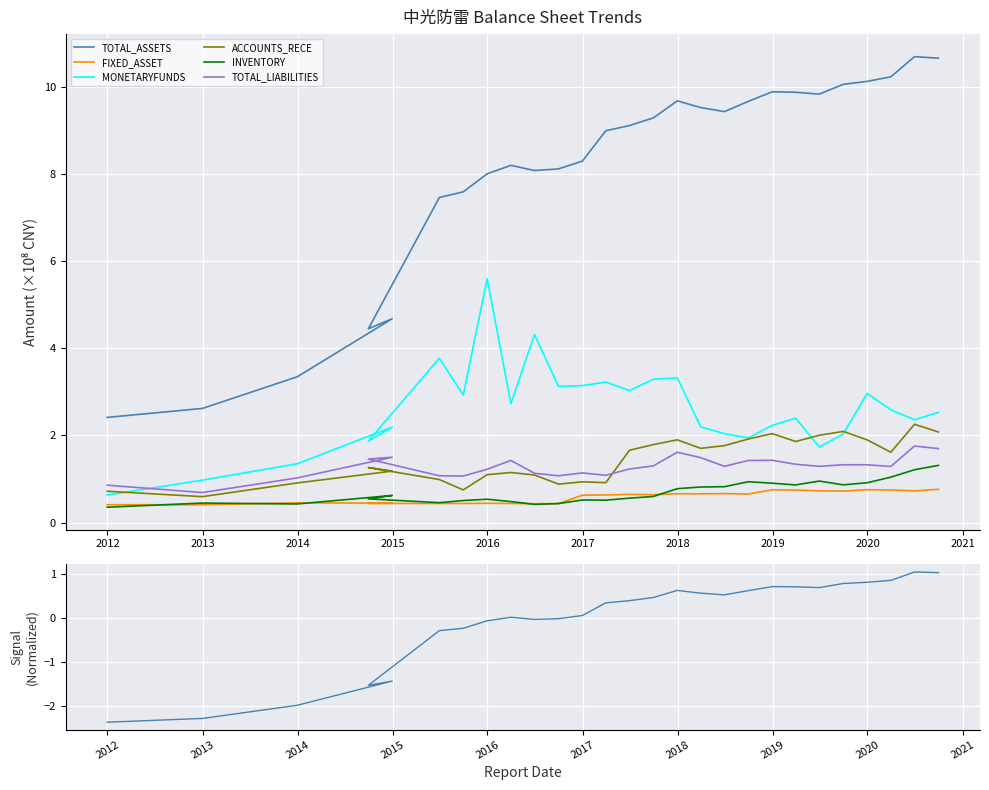

What are all the series names shown in the legend?

TOTAL_ASSETS, FIXED_ASSET, MONETARYFUNDS, ACCOUNTS_RECE, INVENTORY, TOTAL_LIABILITIES